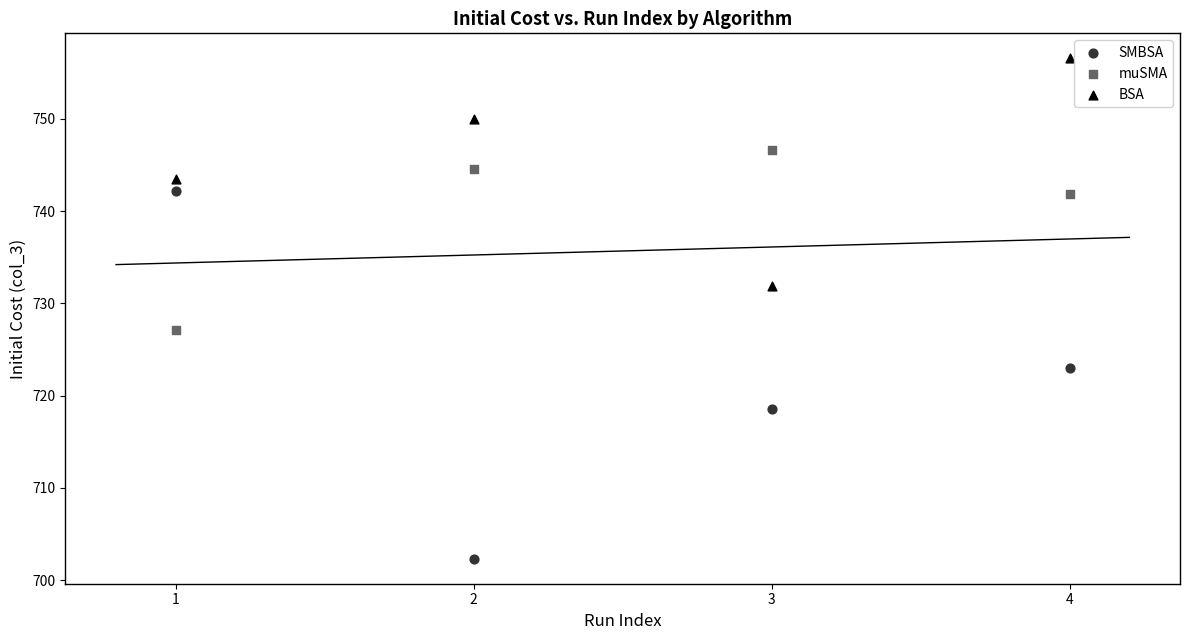

In the muSMA series, what Y value is closest to 736?

741.9